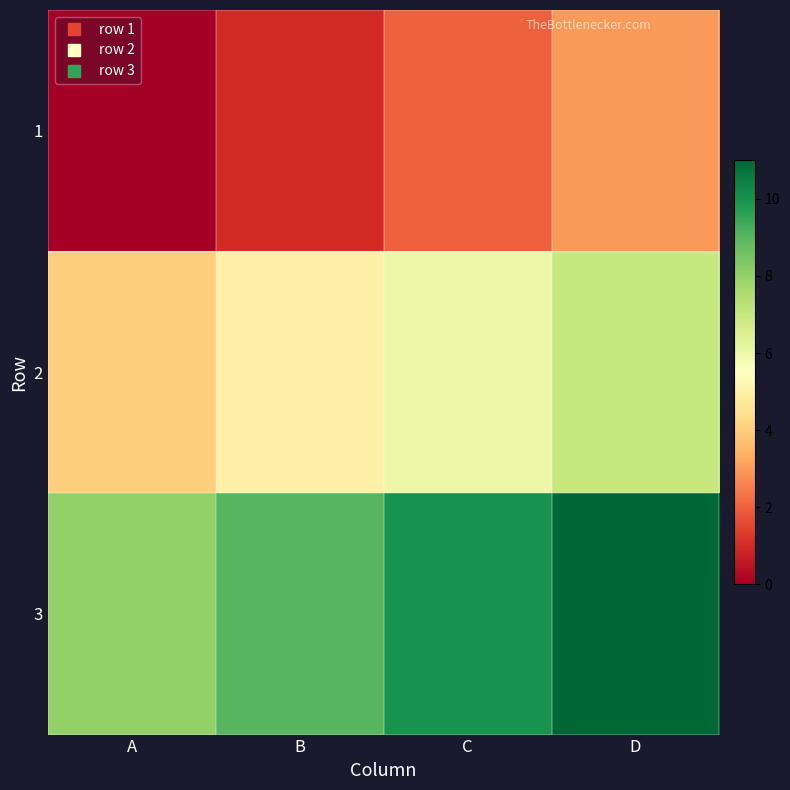

Which has a higher value, D or B?

D